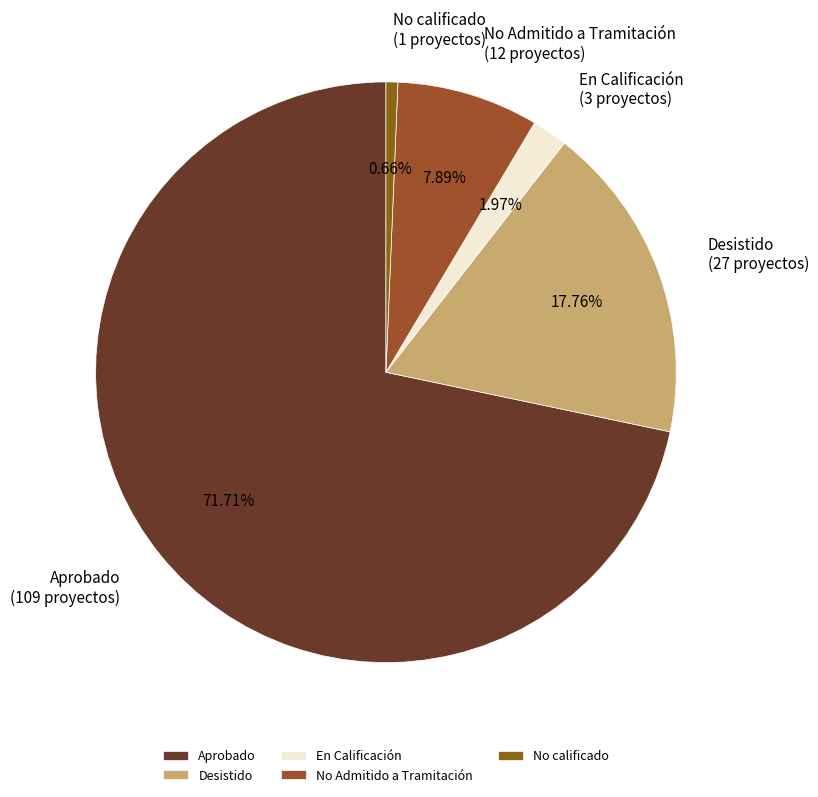

True or false: En Calificación accounts for 2% of the total.

True